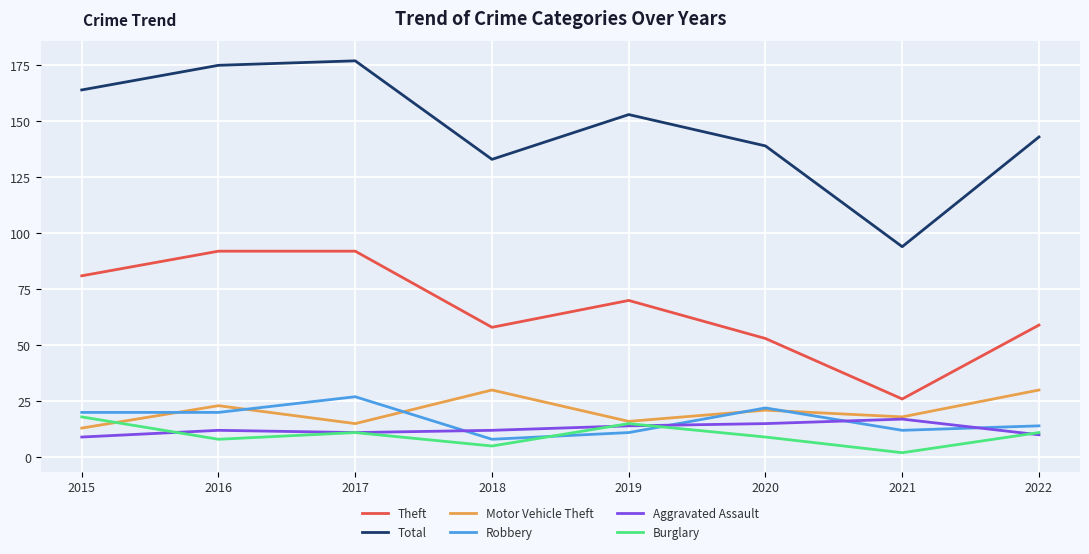

At which label does Burglary reach its peak?

2015